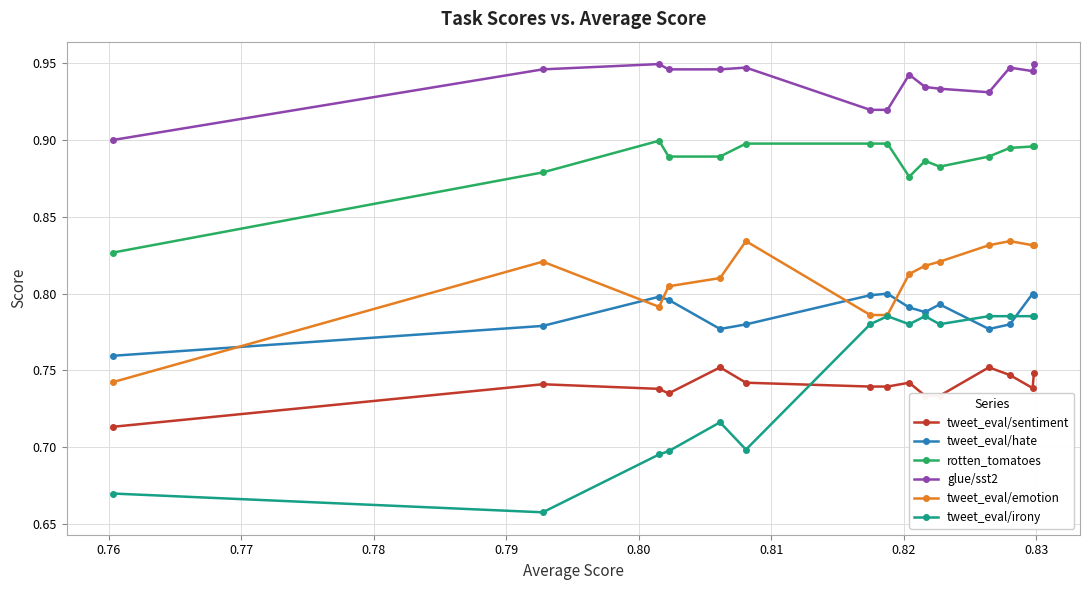

How many categories are shown in the chart?

15